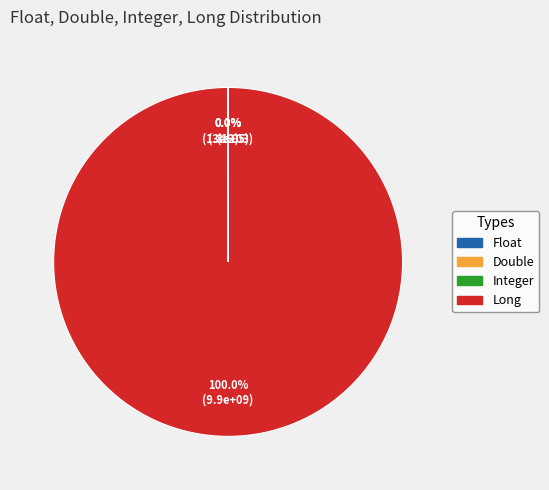

Does Long account for over 50% of the chart?

Yes